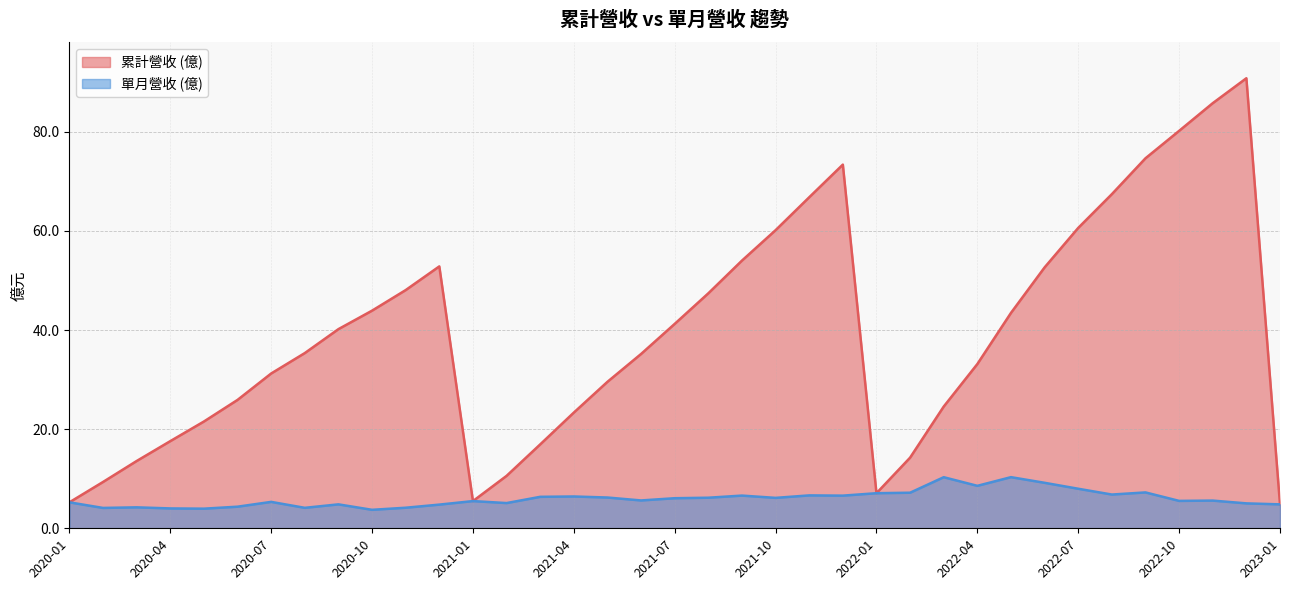

What is the difference between the maximum and minimum values in the 營業收入 series?

6.6